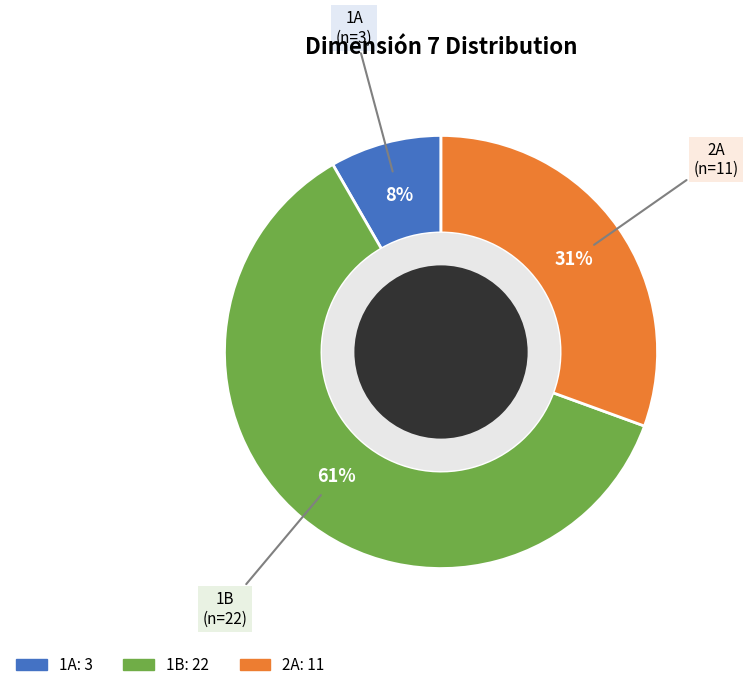

Combined, do 1A and 2A account for over 50%?

No